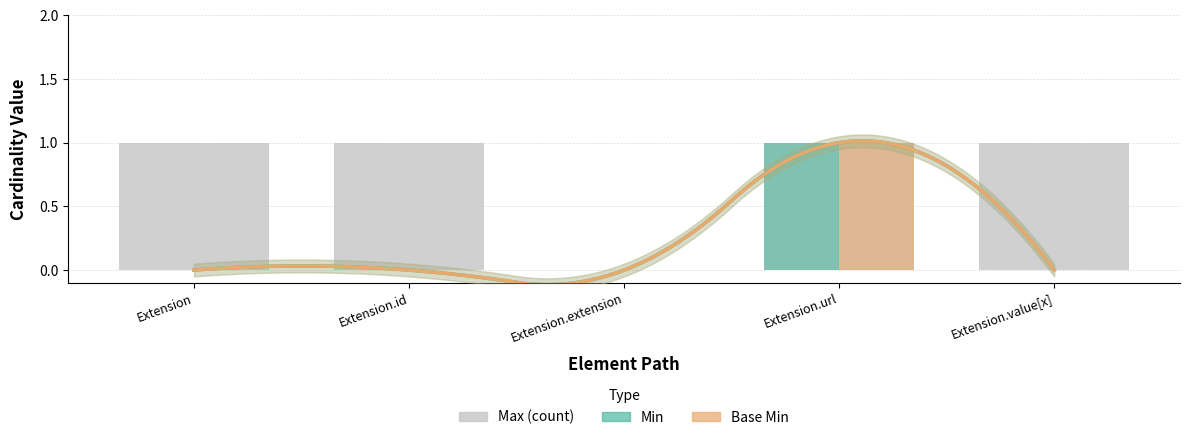

At which category does the chart reach its minimum across all series?

Extension.extension